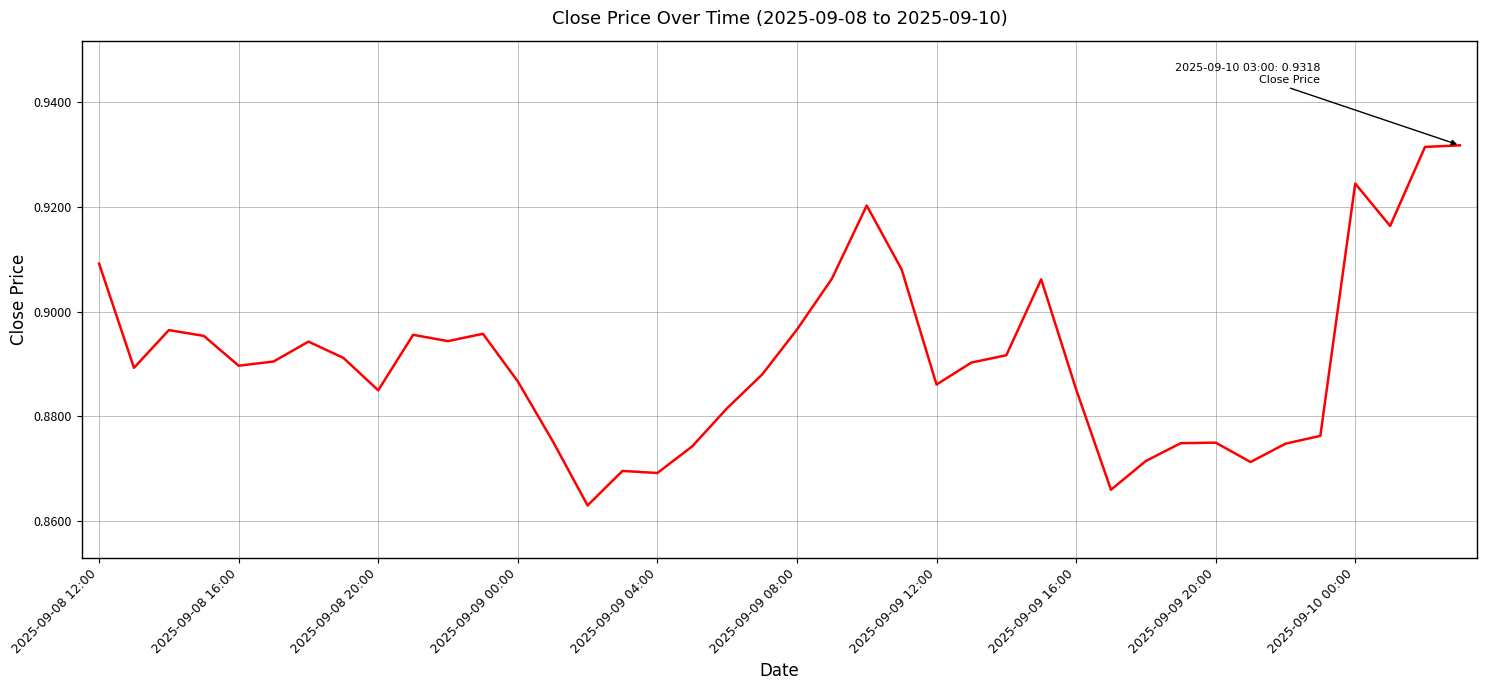

The value at 2025-09-09 08:00 is 0.6. True or false?

False